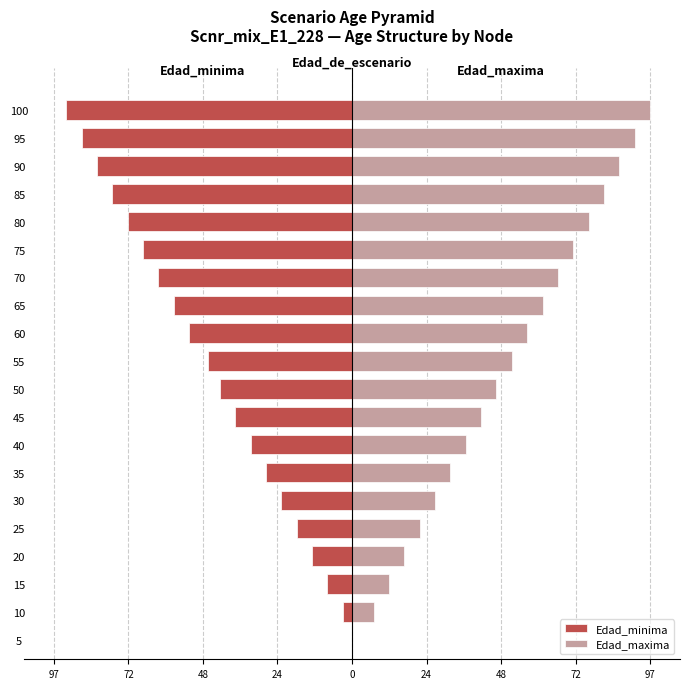

Rank the series at 35 from highest to lowest value.

Edad_maxima, Edad_minima